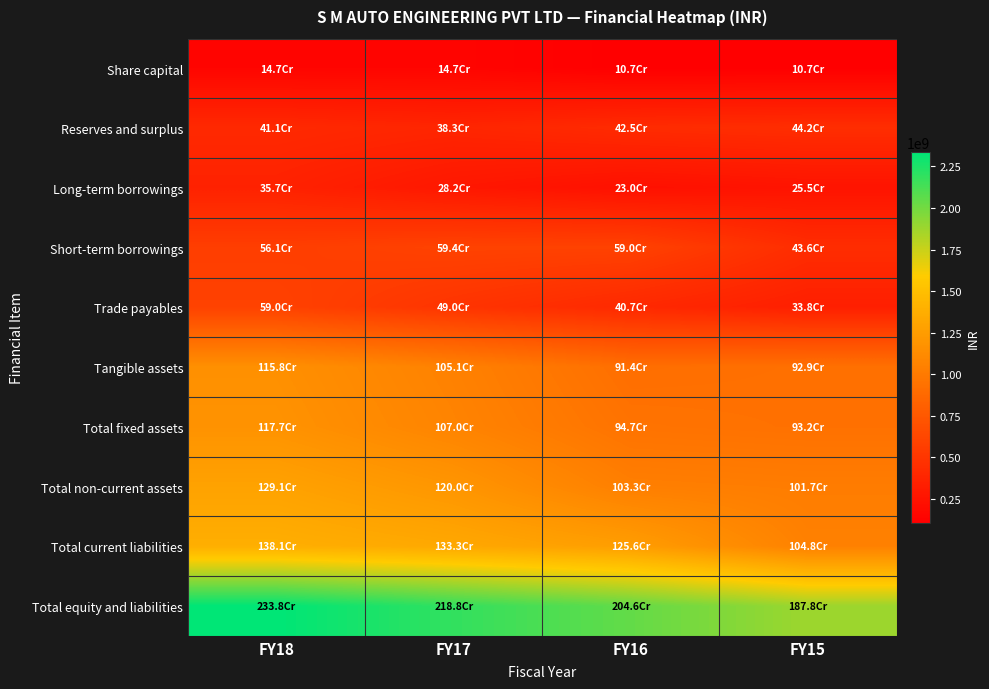

Which series changed the most between FY18 and FY15?

Total equity and liabilities